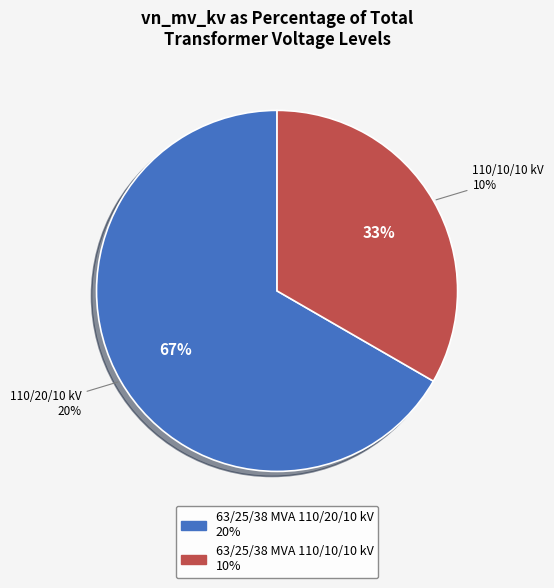

What is the smallest slice in the pie chart?

63/25/38 MVA 110/10/10 kV